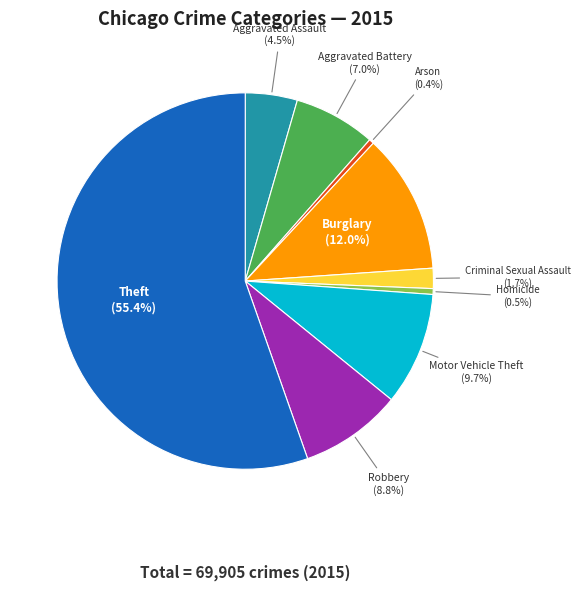

What is the ratio of the value at Aggravated Assault to the value at Homicide?

8.9